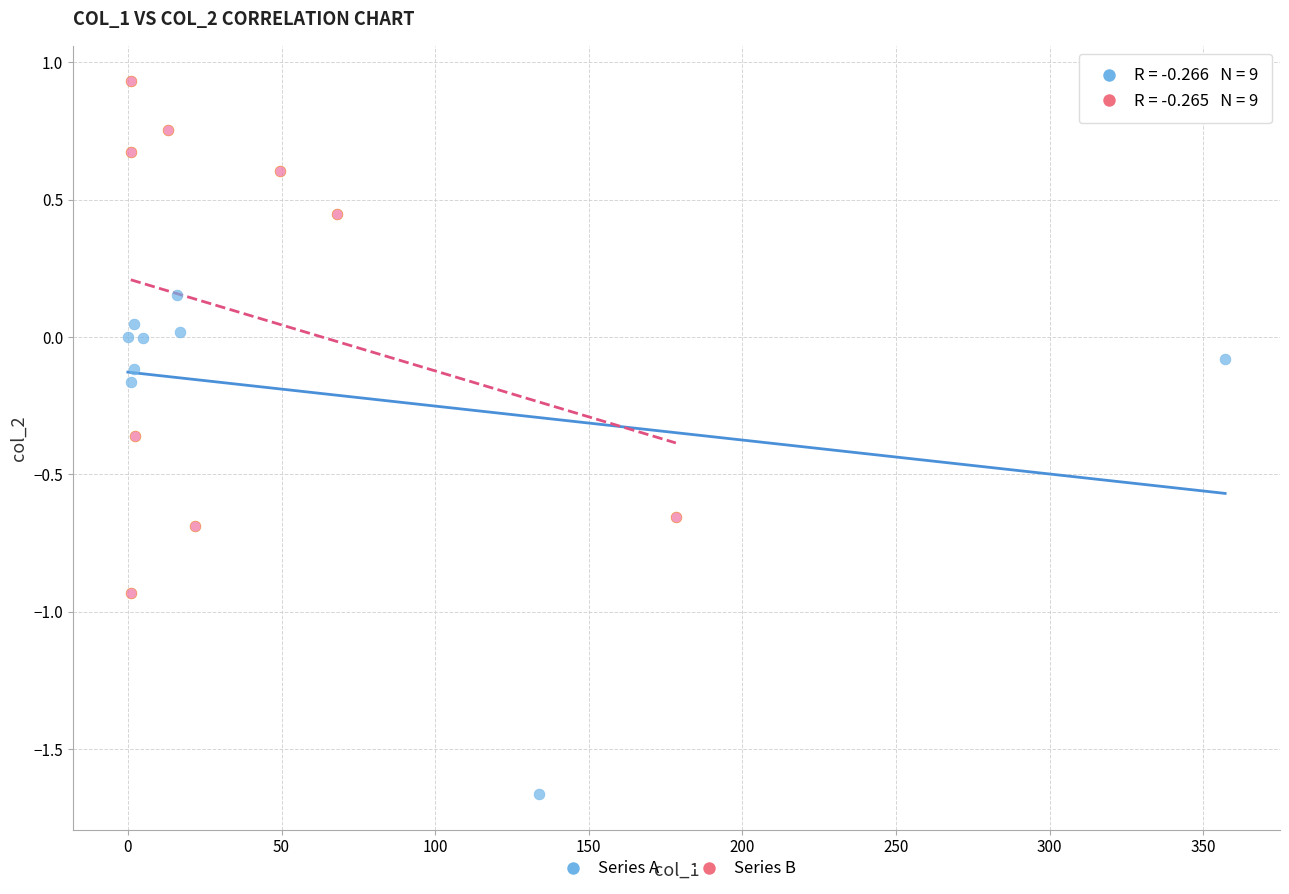

Which series contains the lowest Y value?

Series A